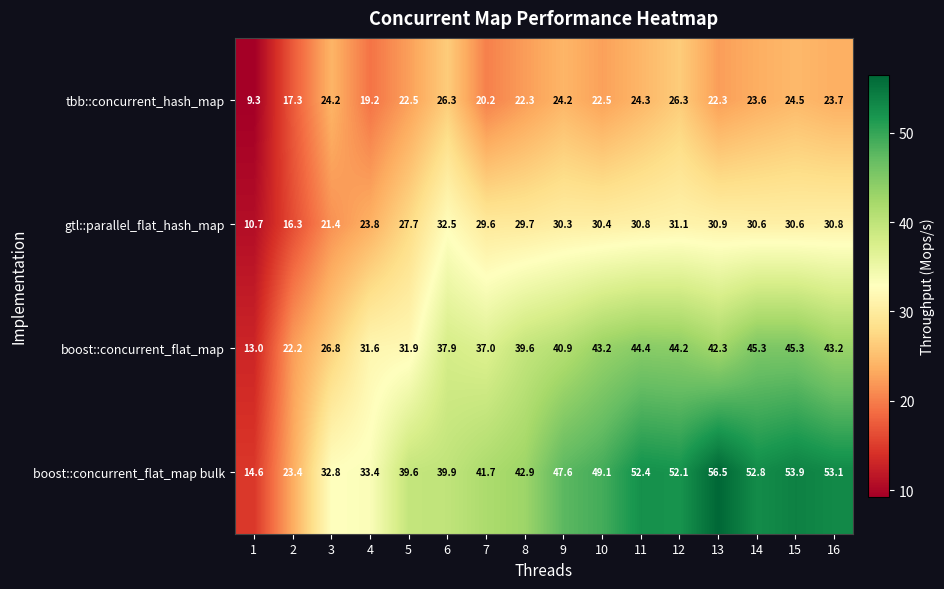

How many categories are shown in the chart?

16